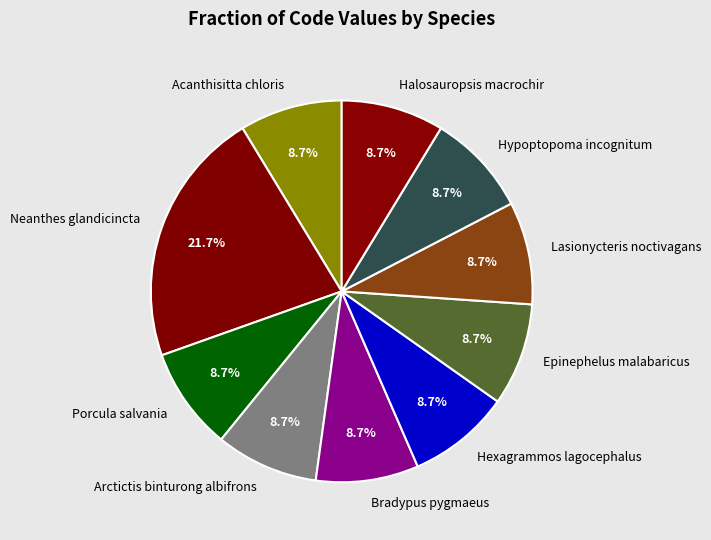

Is there any slice that represents more than half of the pie?

No